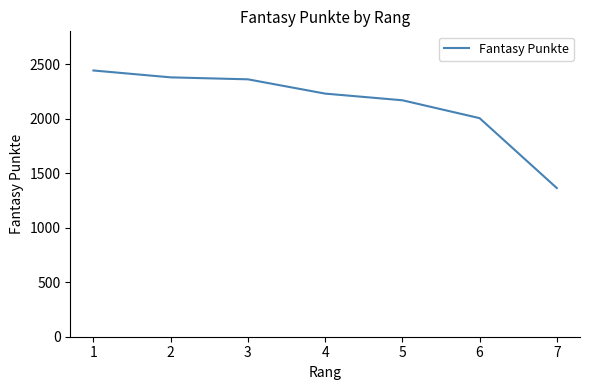

True or false: the data shows 1363 at 7.

True